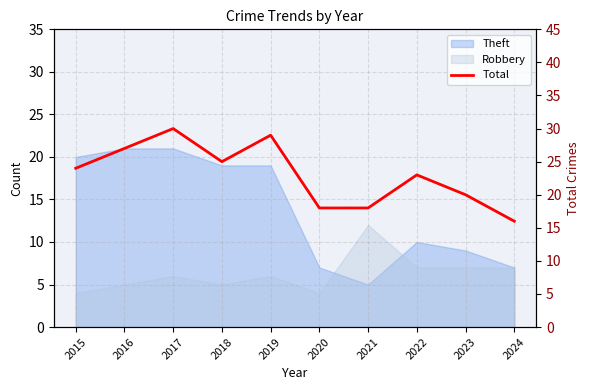

What is the difference between the values at 2024 and 2015?

8